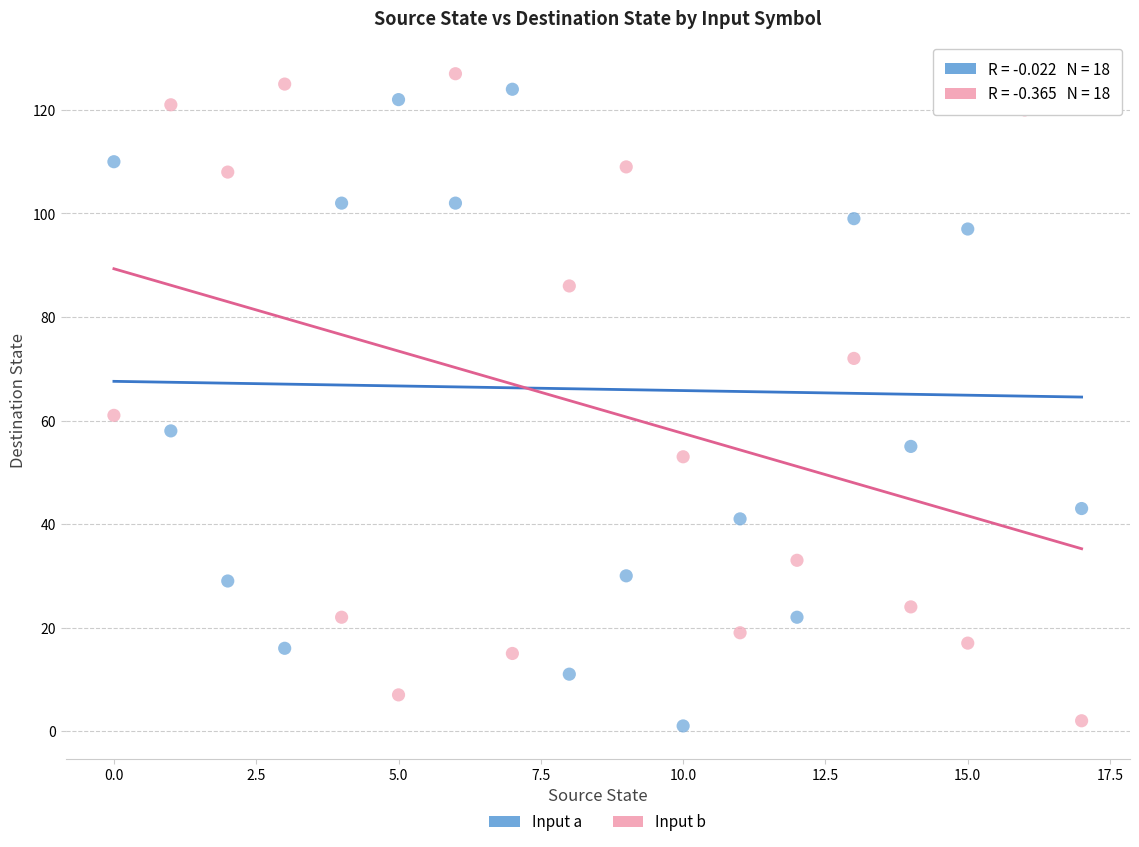

Across all series, what Y value is closest to 64?

61